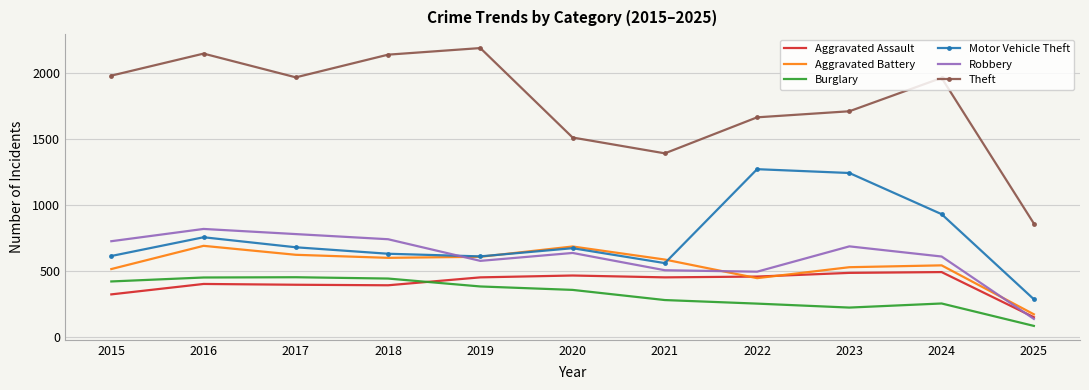

True or false: Theft and Motor Vehicle Theft cross at least once.

False